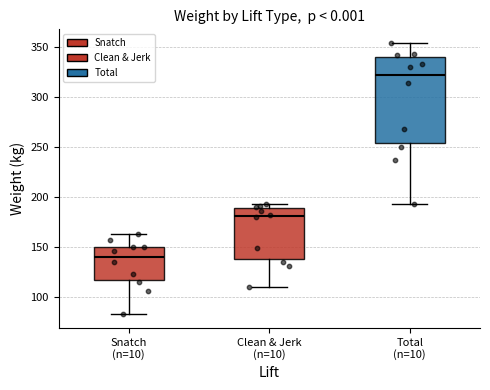

Reading left to right, transcribe this box plot: for each box, give where its median line is, the range the box spans, and where its two whiskers end, as read against the y-axis. The values are not printed on the chart, so give them approximately, as read against the axis.

Snatch (n=10): median 140, box 115 to 150, whiskers 85 to 165
Clean & Jerk (n=10): median 180, box 140 to 190, whiskers 110 to 195
Total (n=10): median 320, box 255 to 340, whiskers 195 to 355